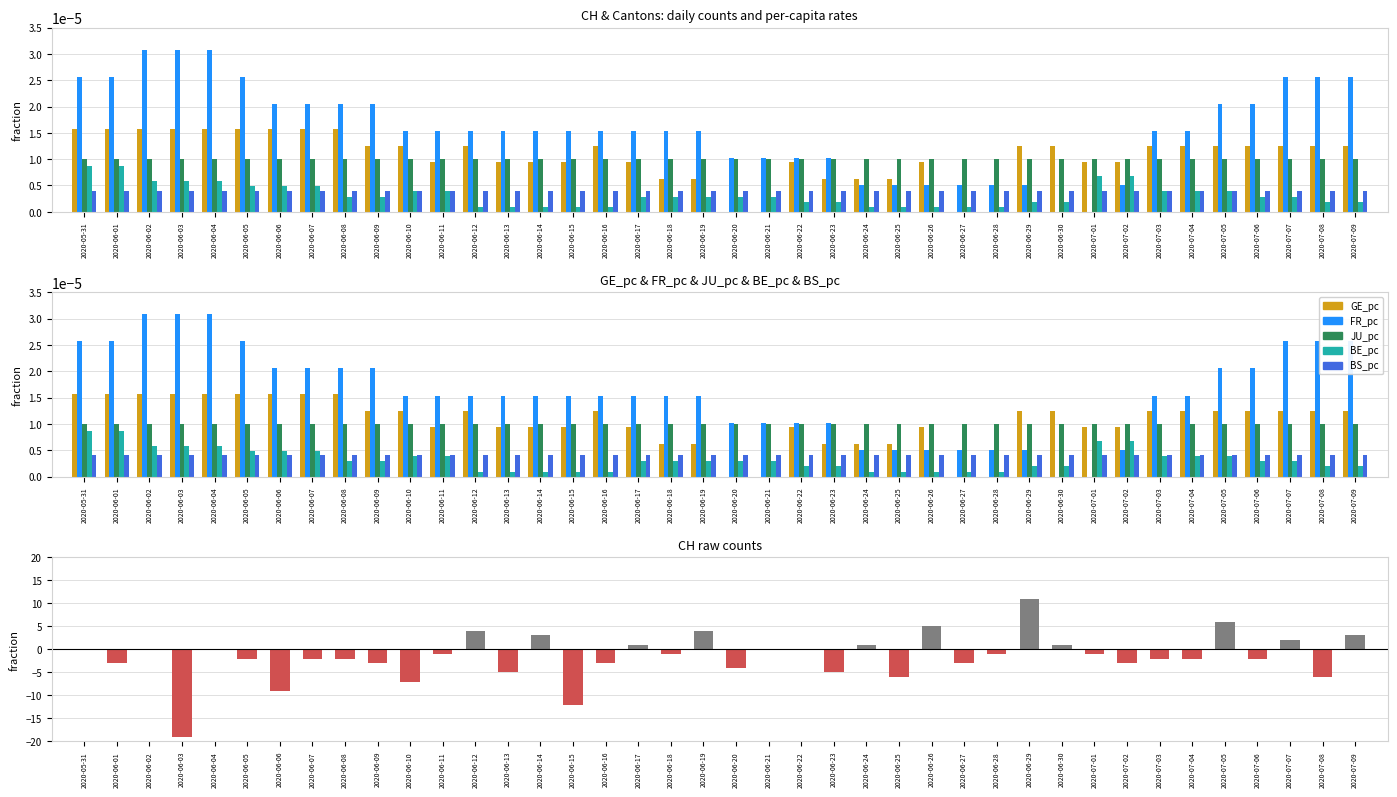

What position from the left is 2020-06-05?

6